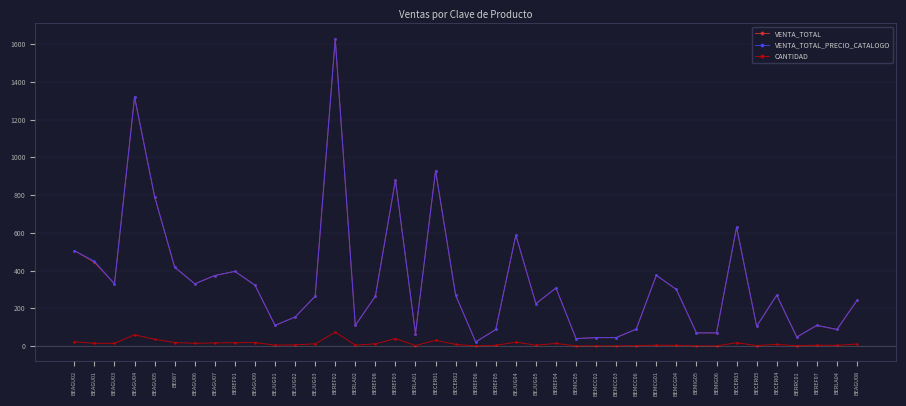

What value does the VENTA_TOTAL series have at BEJUG03?

264